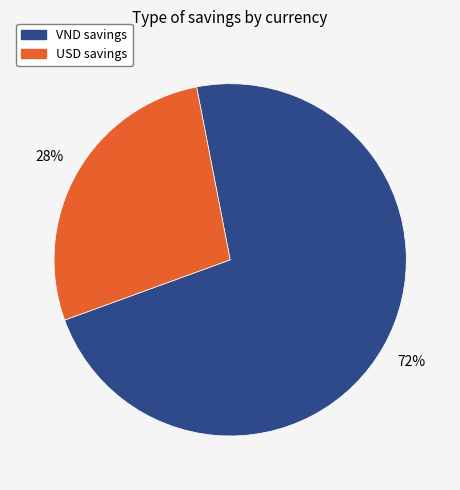

Approximately how many times larger is the value at USD compared to VND?

0.4